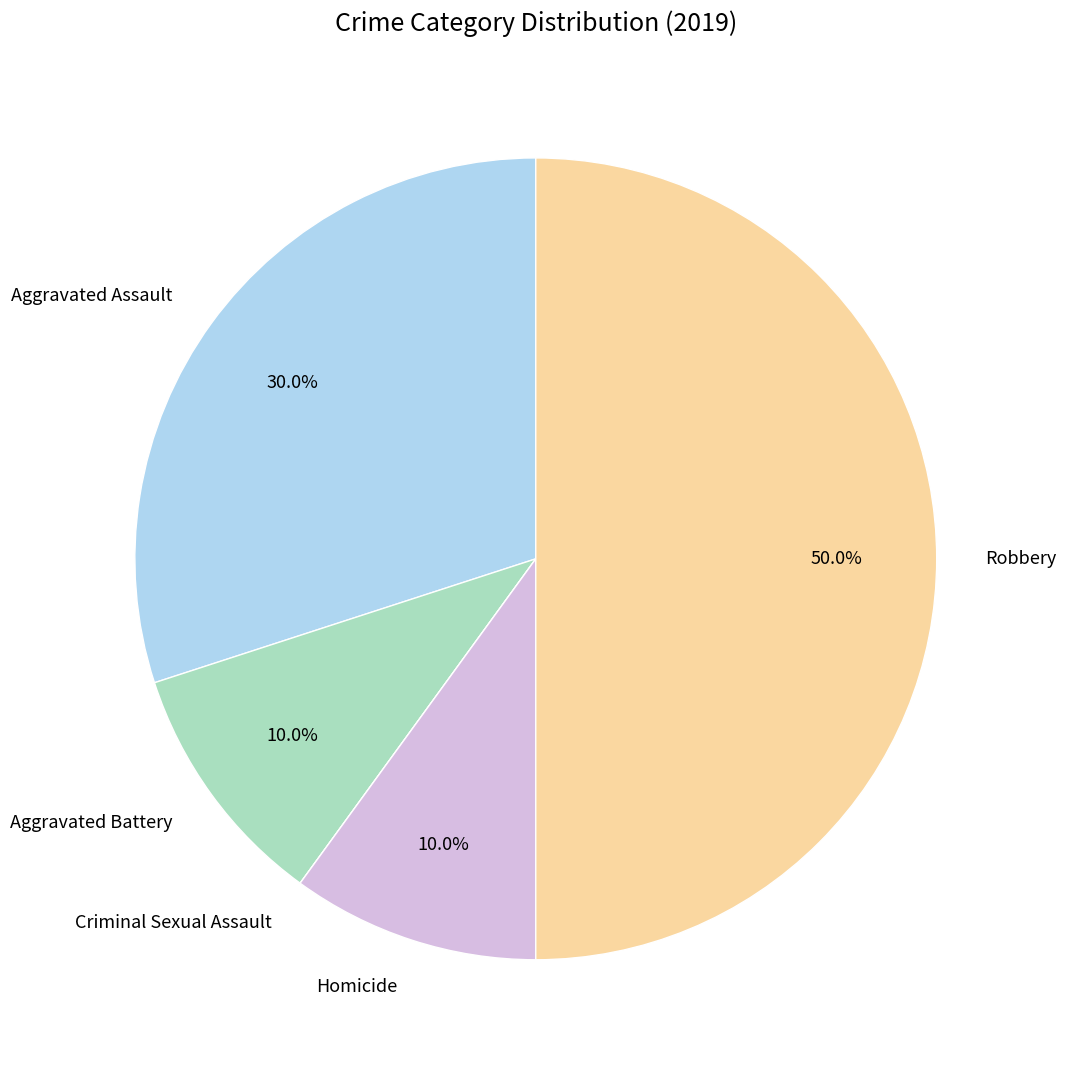

Does Homicide represent more than half of the total?

No